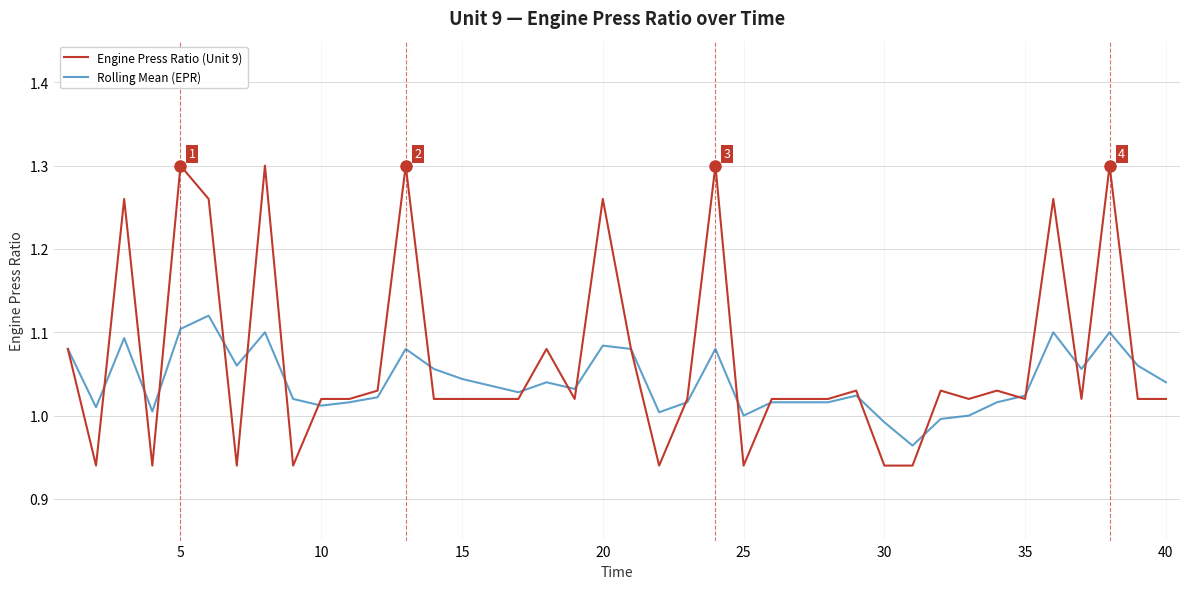

Which series has the largest range (max minus min)?

Engine Press Ratio (Unit 9)